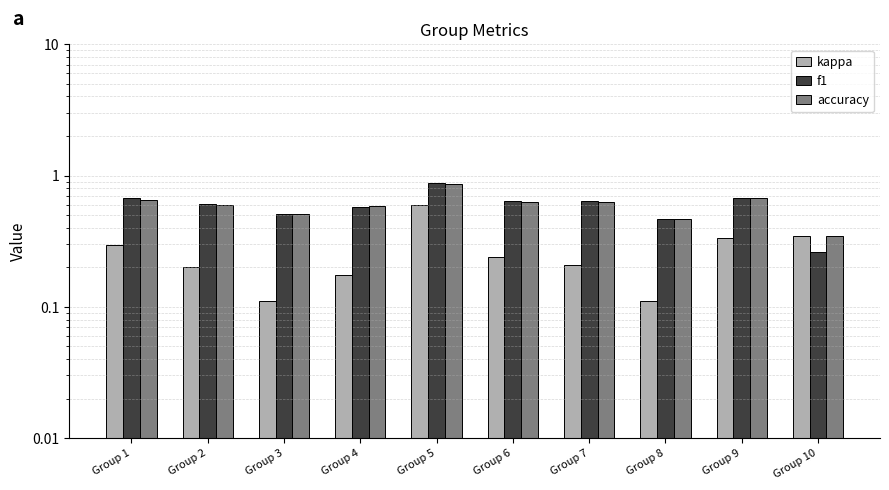

The accuracy series shows 0.5 at Group 8. True or false?

True